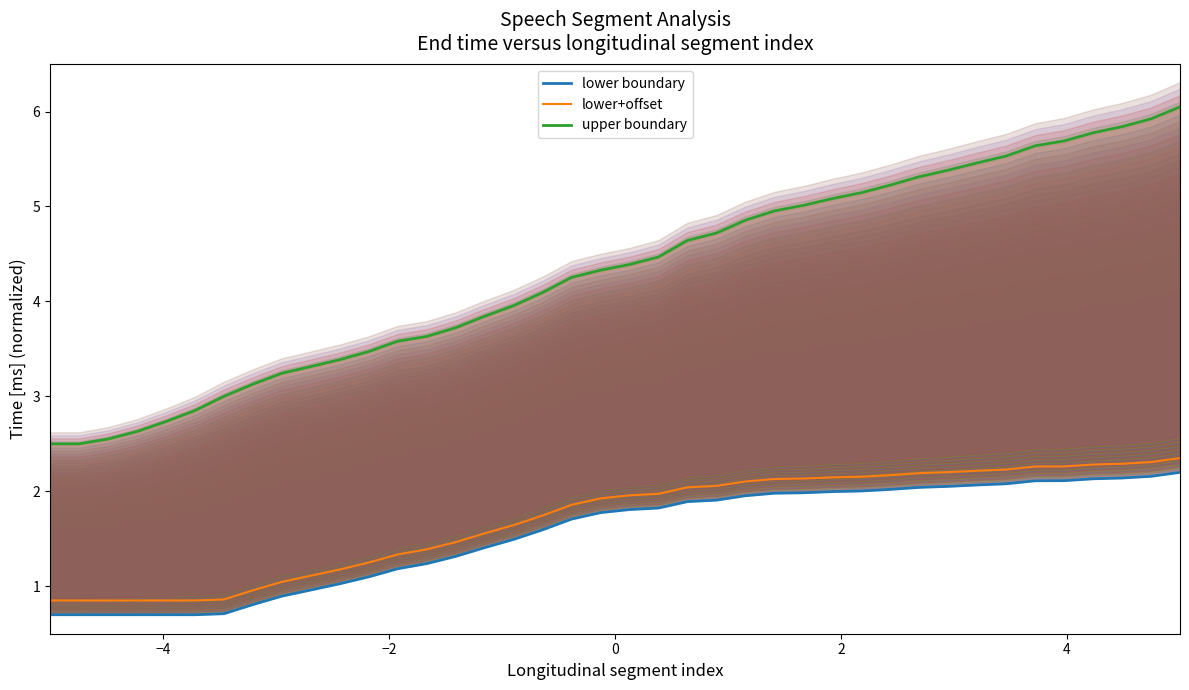

What is the difference between the maximum and minimum values in the lower boundary series?

1.5